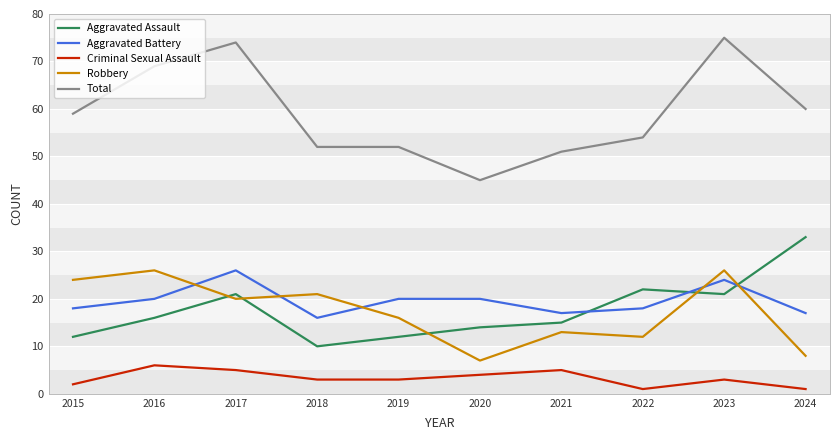

Reading left to right, list all the values displayed in this chart.

Aggravated Assault: 2015=12	2016=16	2017=21	2018=10	2019=12	2020=14	2021=15	2022=22	2023=21	2024=33
Aggravated Battery: 2015=18	2016=20	2017=26	2018=16	2019=20	2020=20	2021=17	2022=18	2023=24	2024=17
Criminal Sexual Assault: 2015=2	2016=6	2017=5	2018=3	2019=3	2020=4	2021=5	2022=1	2023=3	2024=1
Robbery: 2015=24	2016=26	2017=20	2018=21	2019=16	2020=7	2021=13	2022=12	2023=26	2024=8
Total: 2015=59	2016=69	2017=74	2018=52	2019=52	2020=45	2021=51	2022=54	2023=75	2024=60